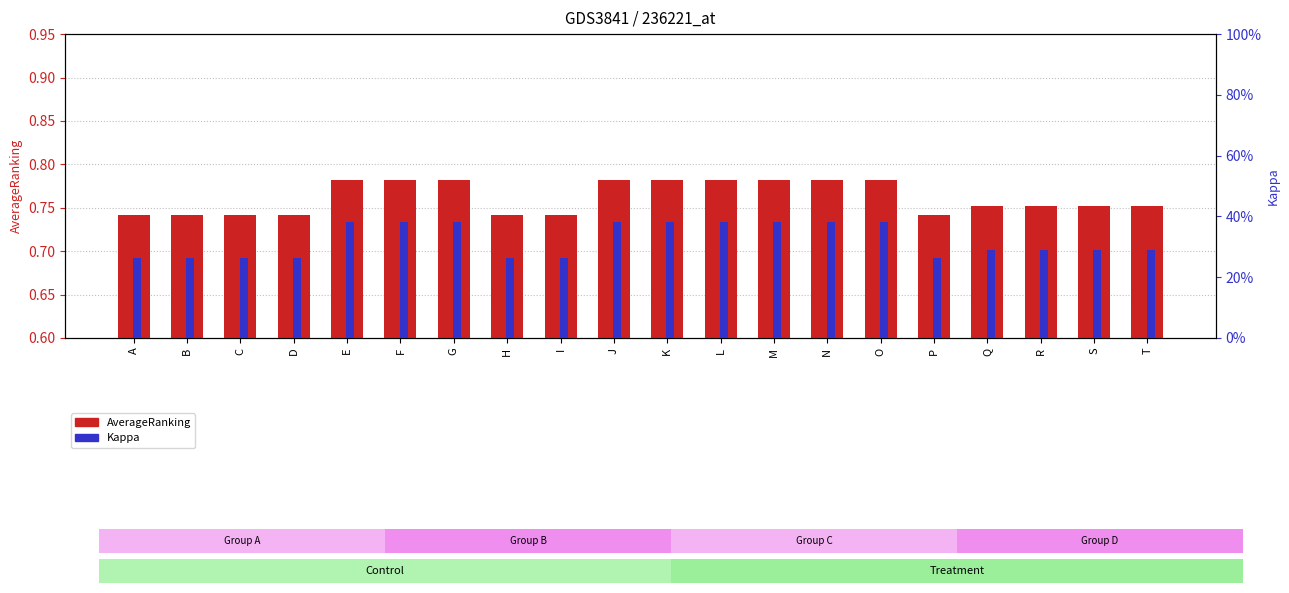

The Kappa series shows 0.3 at A. True or false?

True